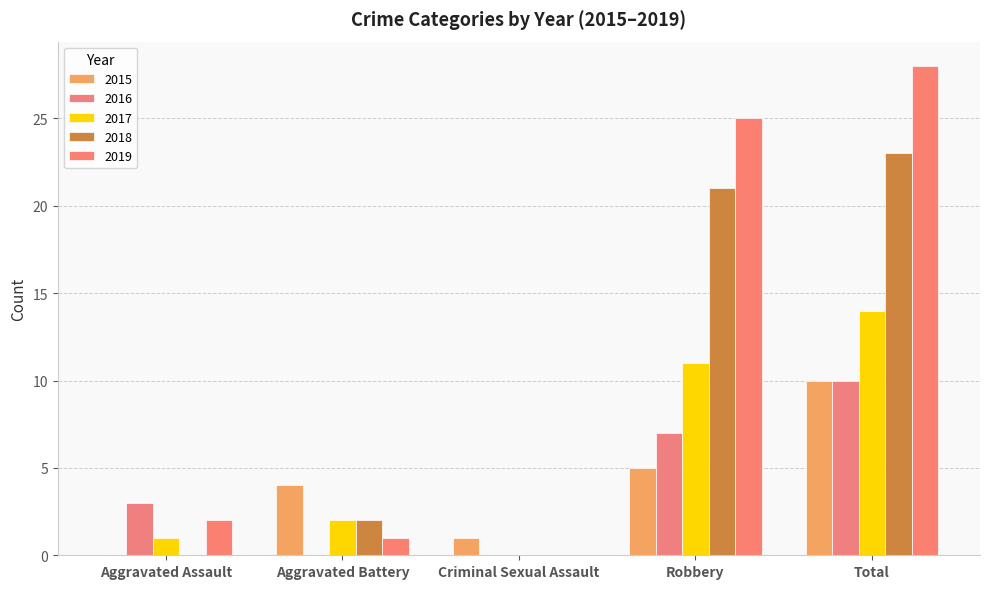

How many series are shown in this chart?

5